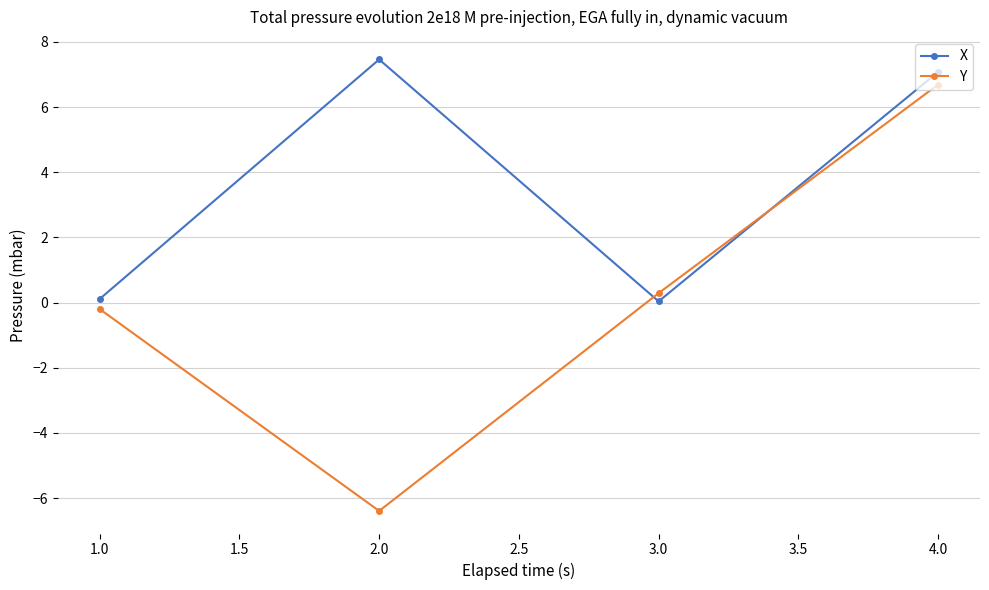

What is the minimum value shown in the chart?

-6.4